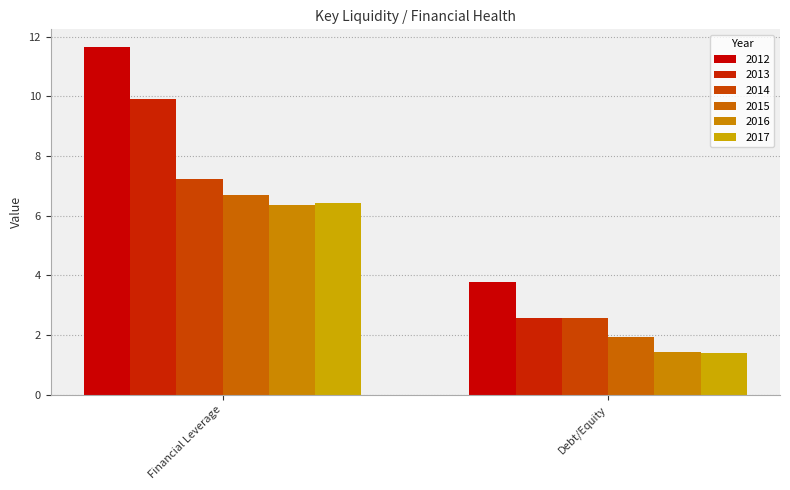

Which series has the largest total across all categories?

2012